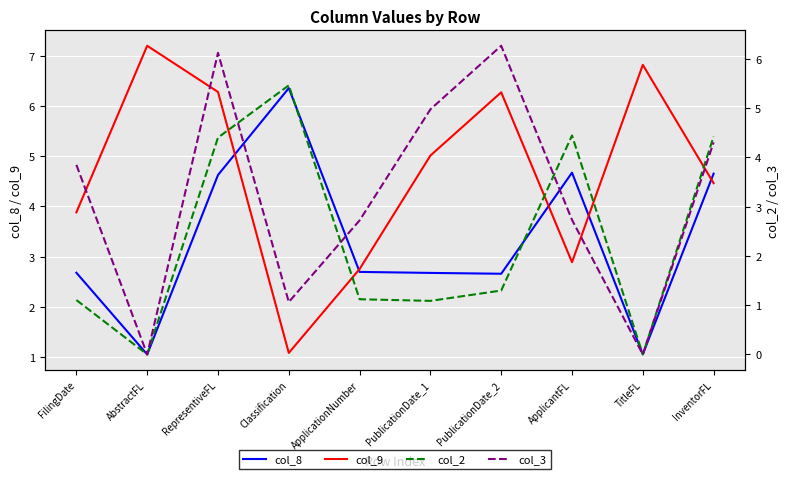

How many data points in col_2 are above 1?

8